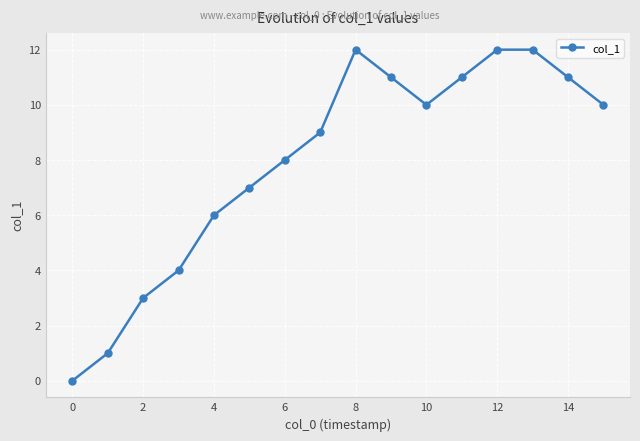

How many points are lower than both their immediate neighbors (excluding endpoints)?

1